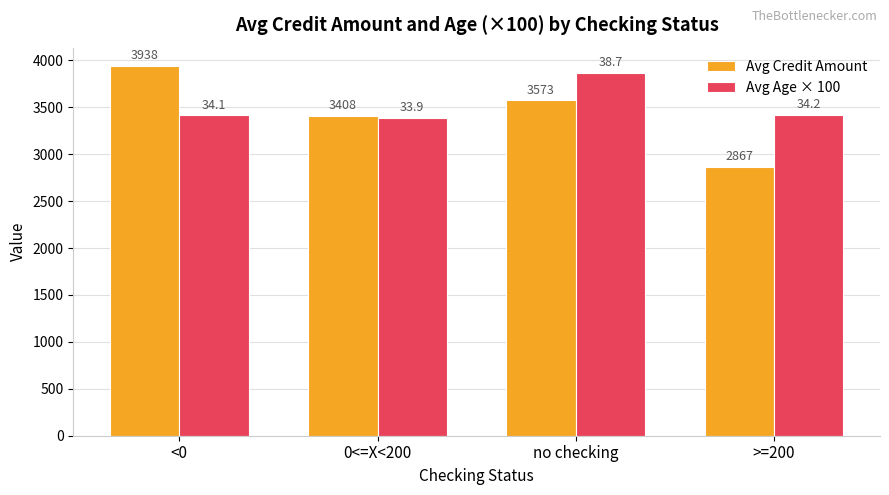

The Avg Age × 100 series shows 6463.6 at no checking. True or false?

False